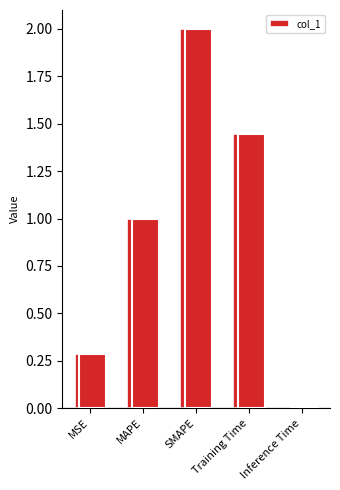

Rank the categories by value from lowest to highest.

Inference Time, MSE, MAPE, Training Time, SMAPE